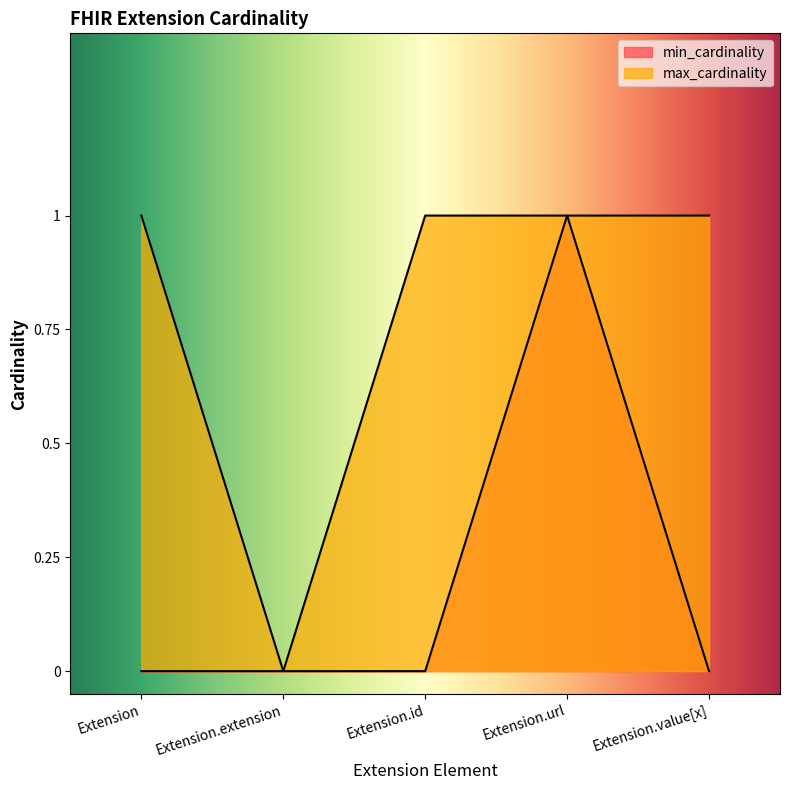

At which category is the sum across all series the highest?

Extension.url